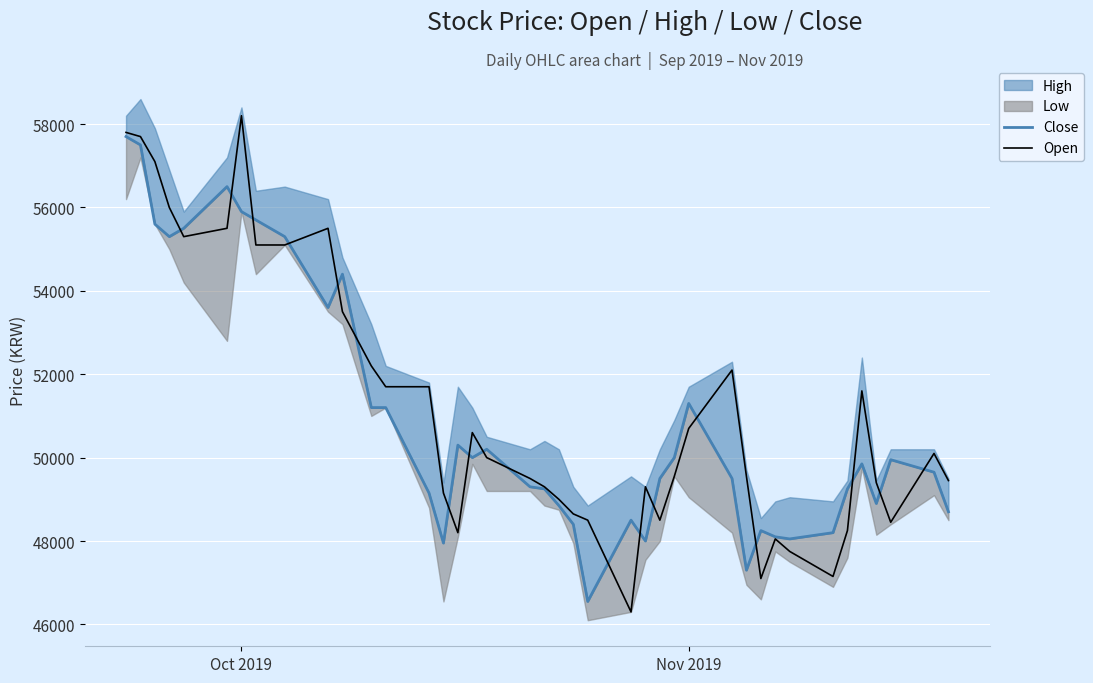

In Close, how many points are higher than both neighbors (excluding endpoints)?

9